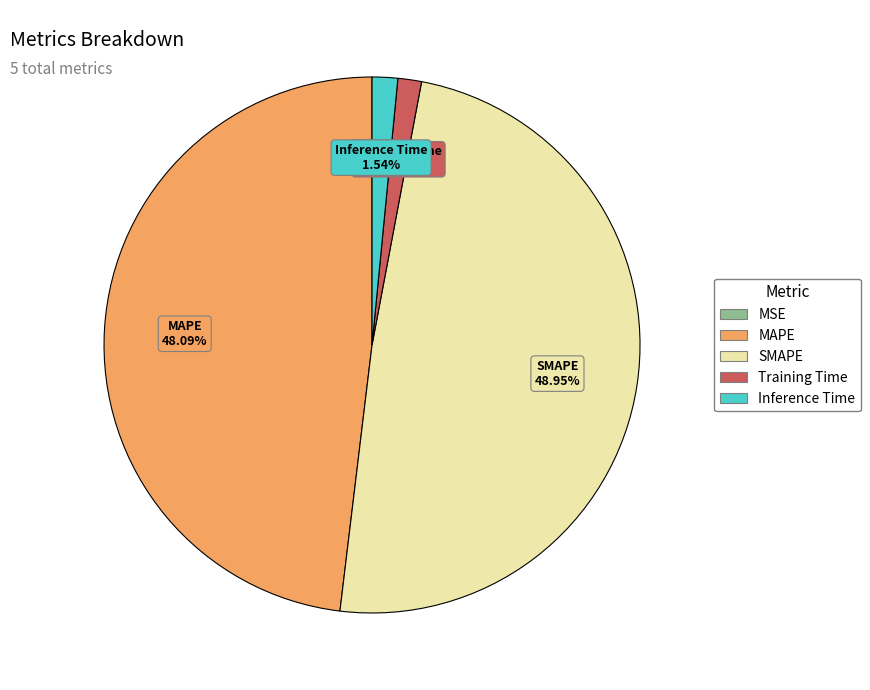

Is SMAPE the majority of the pie?

No